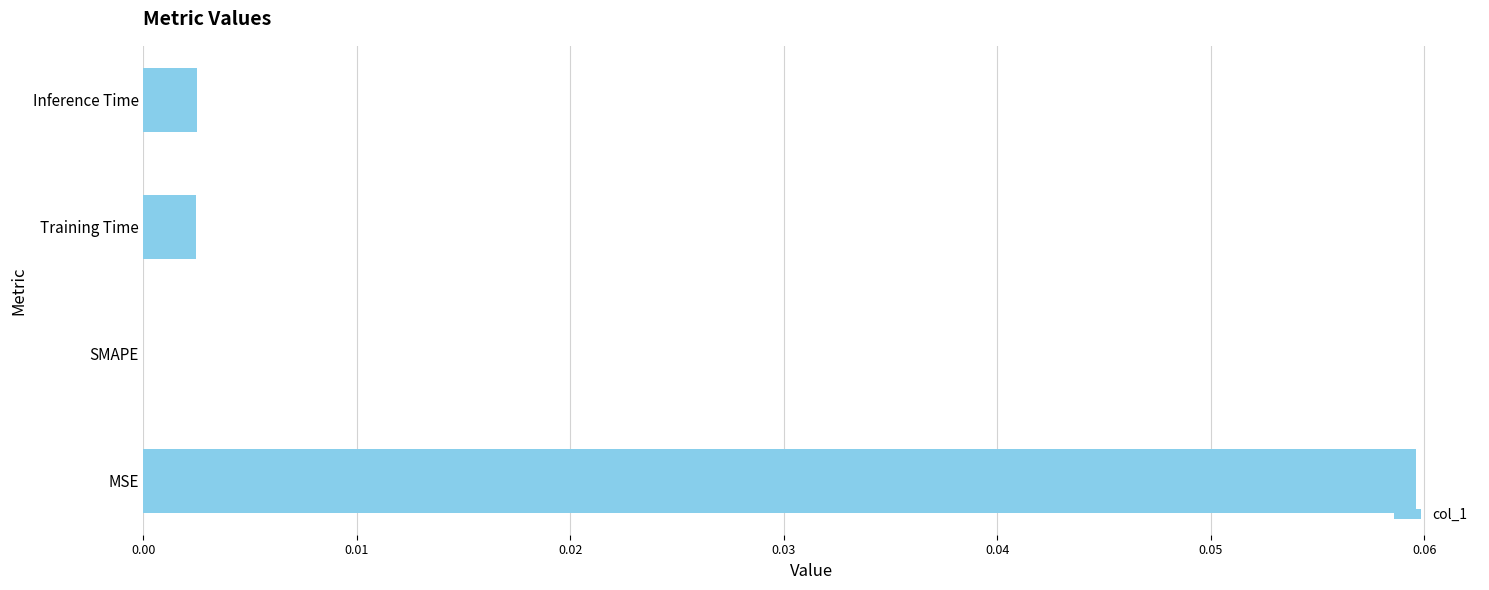

Which category has the highest value across all series?

MSE